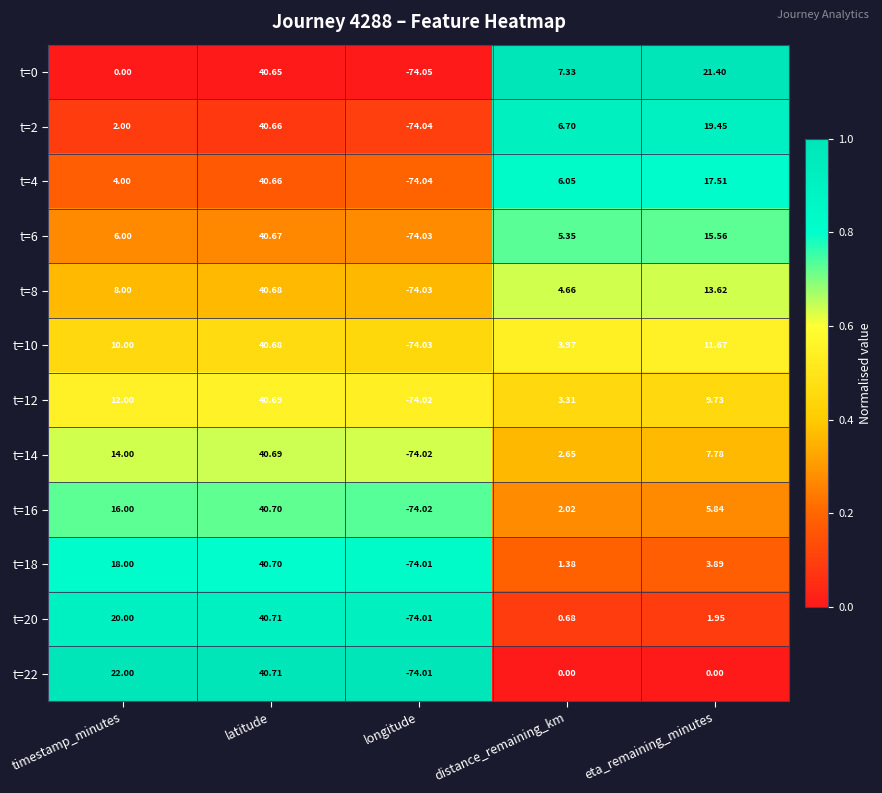

Rank the categories by t=18 value from highest to lowest.

latitude, timestamp_minutes, eta_remaining_minutes, distance_remaining_km, longitude